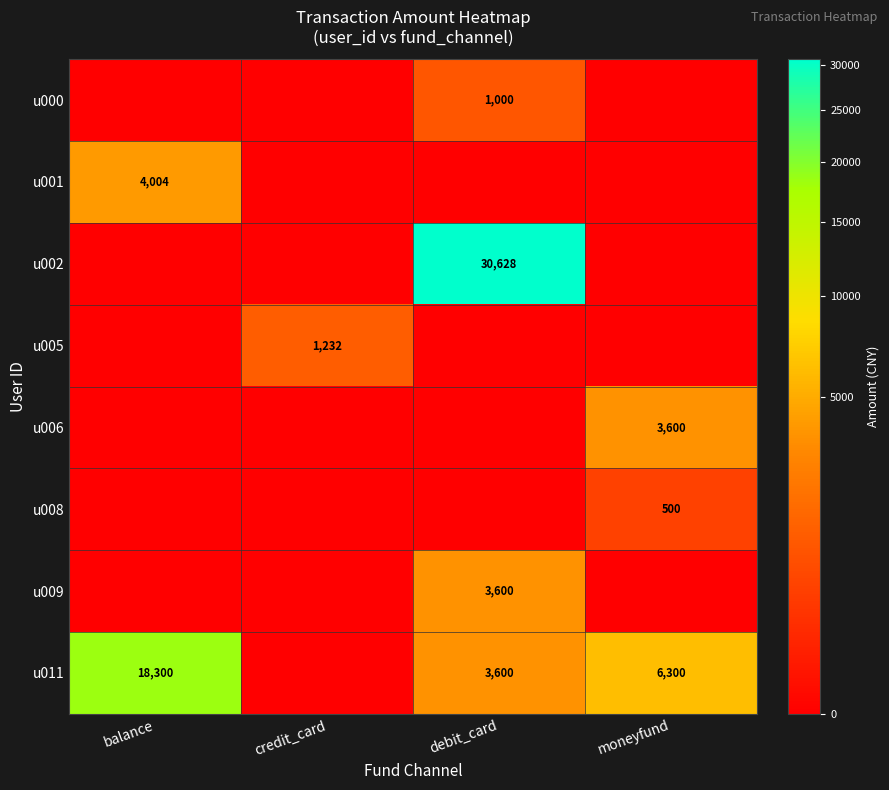

The u005 series shows 1840 at credit_card. True or false?

False